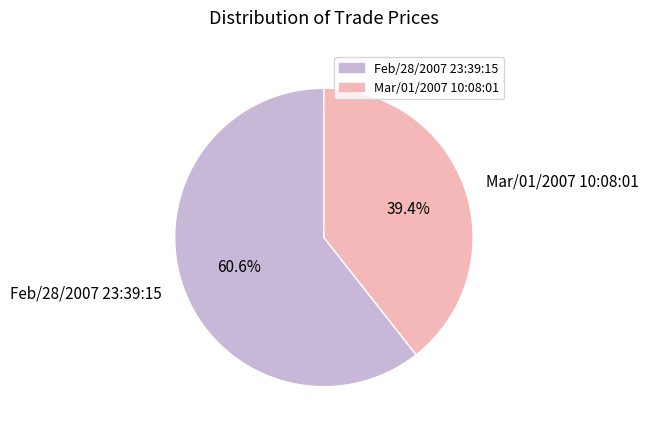

What percentage is the Feb/28/2007 23:39:15 slice, to the nearest percent?

61%